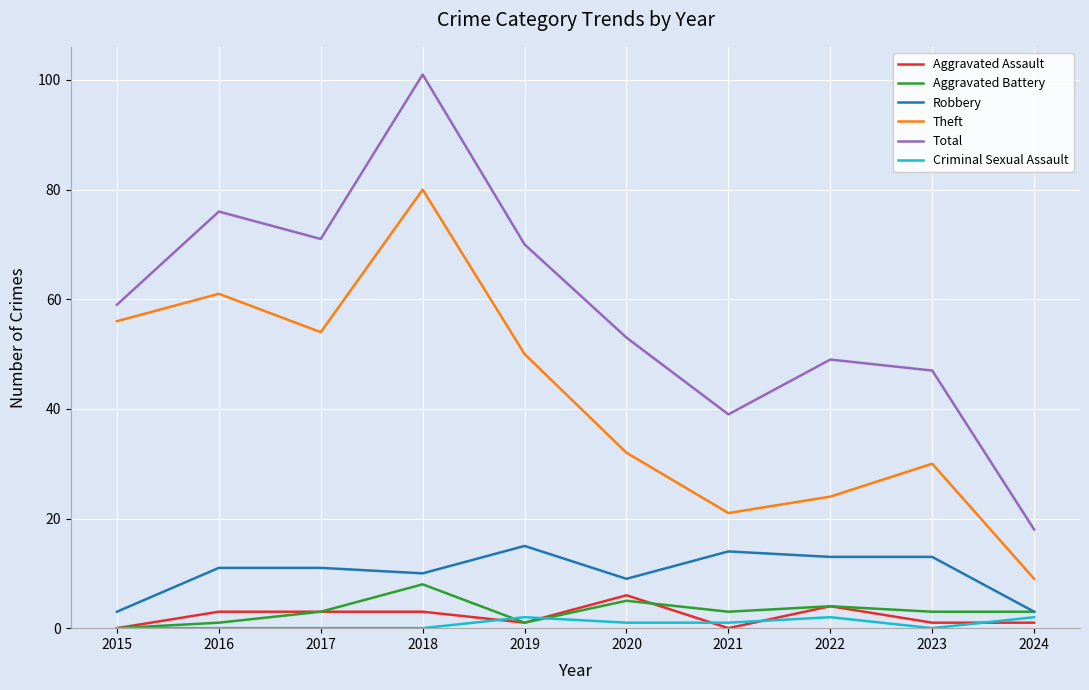

Is the value of Theft at 2017 greater than the value of Criminal Sexual Assault at 2020?

Yes